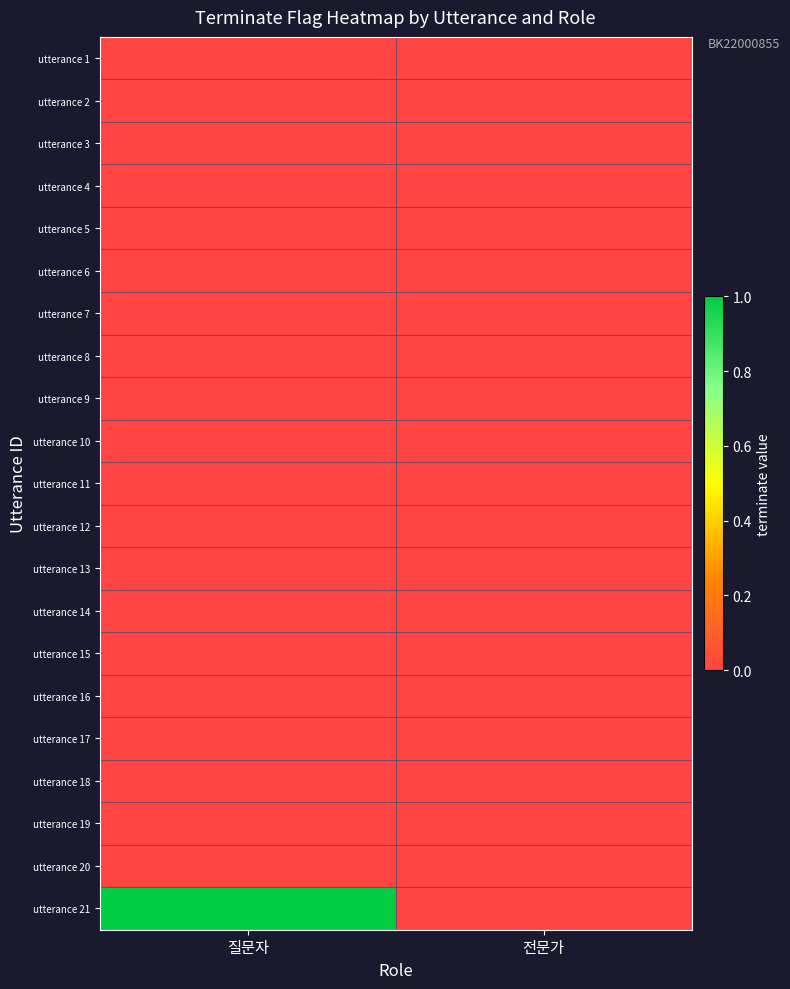

At which category does the chart reach its peak across all series?

질문자